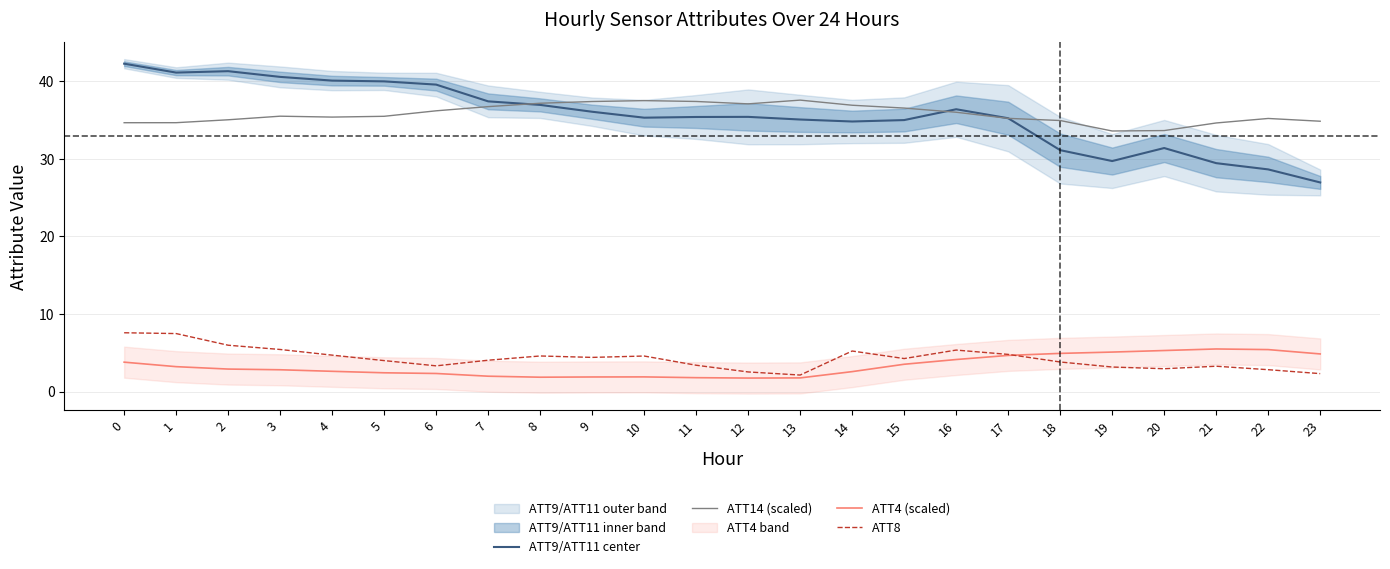

What is the difference between the ATT4 (scaled) values at 22 and 16?

1.3